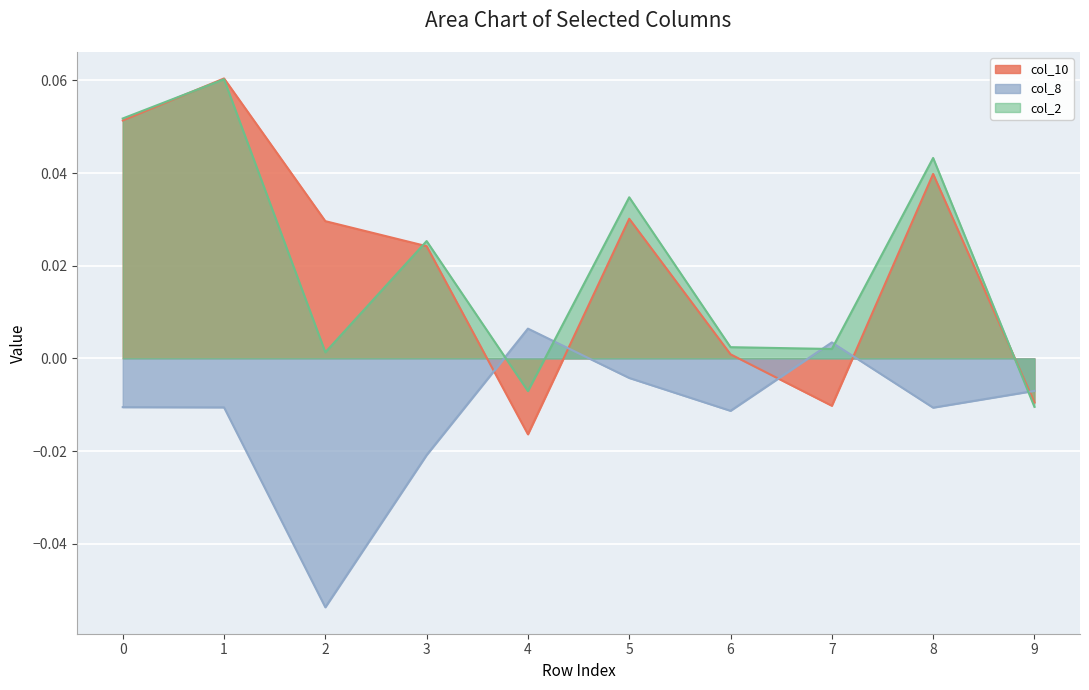

What is the minimum value shown in the chart?

-0.1